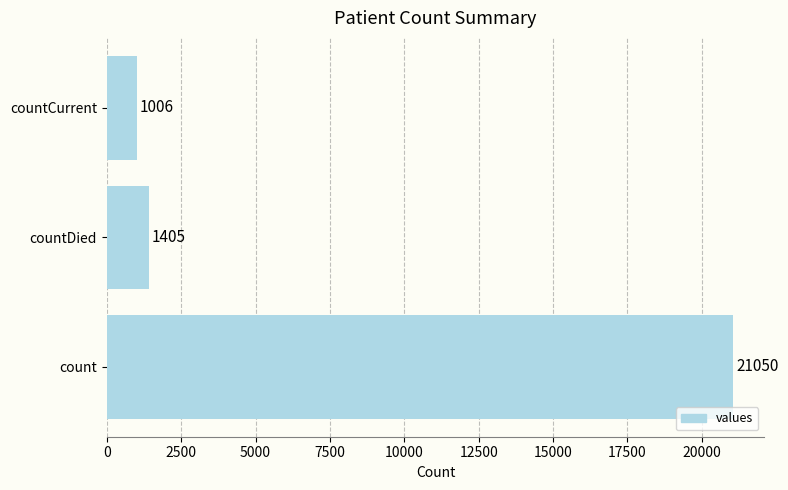

Reading bottom to top, transcribe all the data shown in this chart.

21050	1405	1006